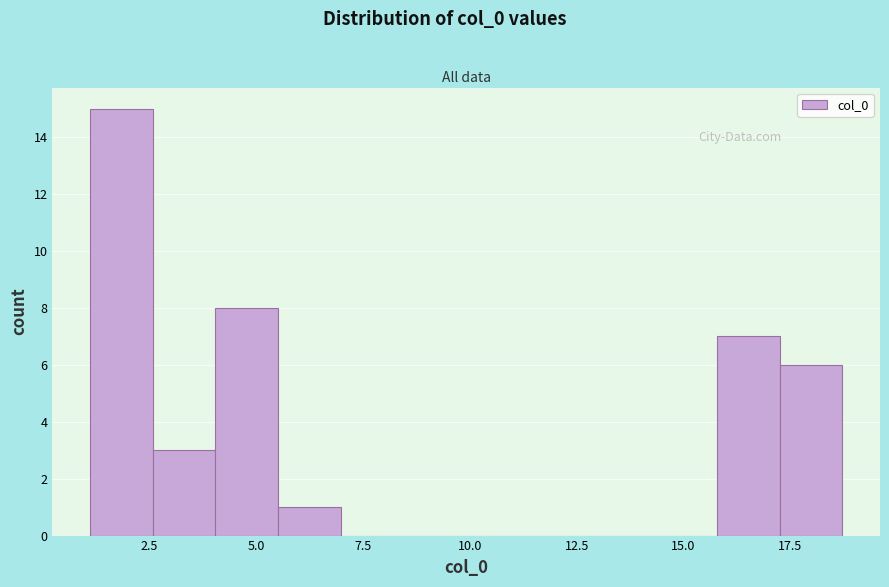

Around what value on the x-axis is the tallest bar? Give the approximate position of its centre, as read against the axis.

2.0